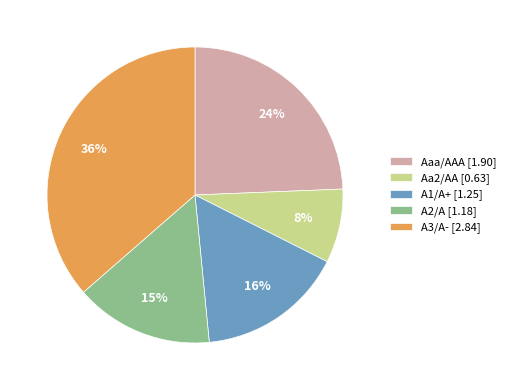

What is the largest slice in the pie chart?

A3/A-